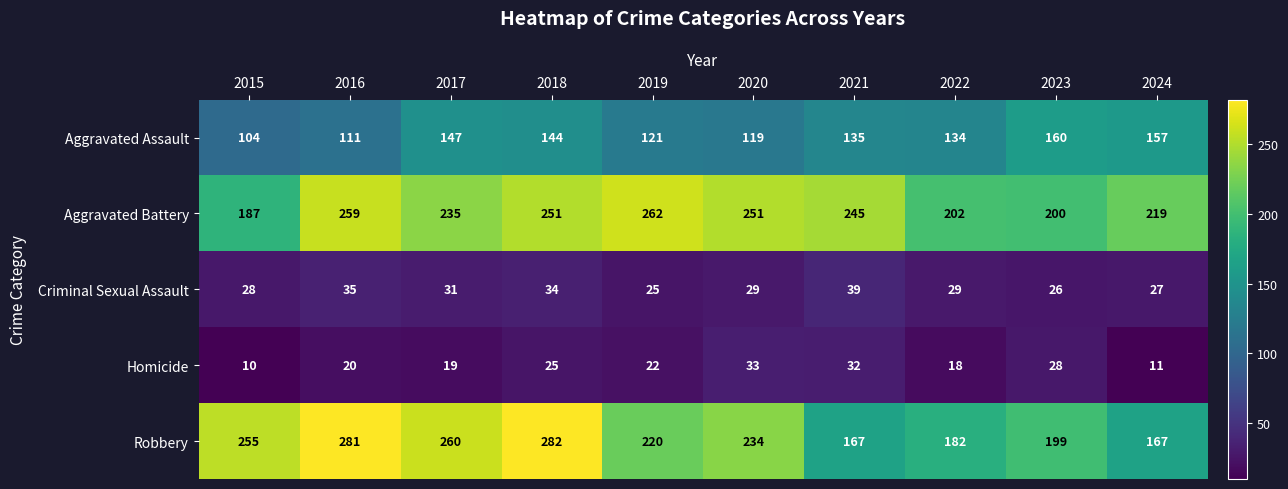

Which series changed the most between 2015 and 2024?

Robbery